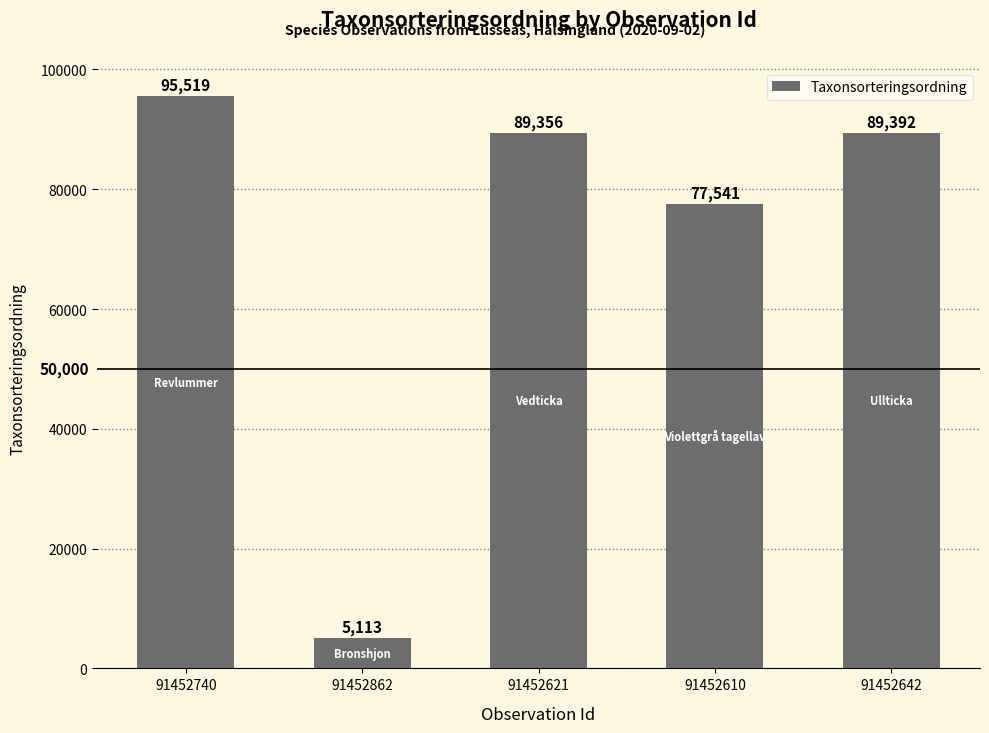

Approximately how many times larger is the value at 91452610 compared to 91452642?

0.9